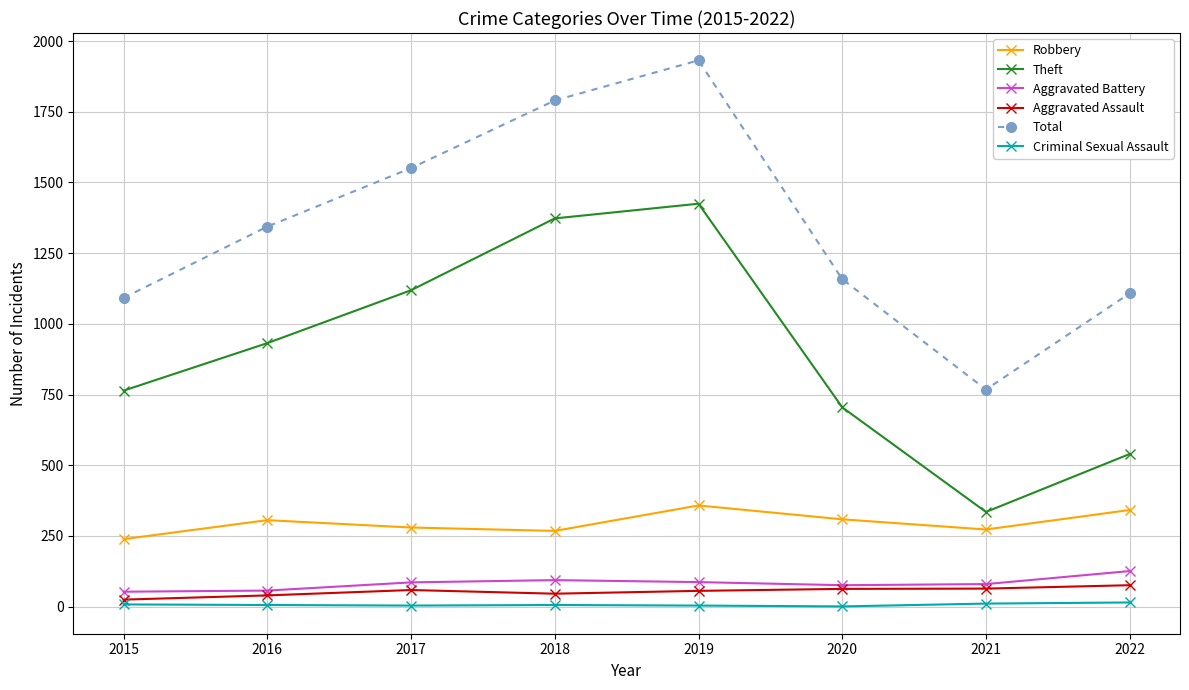

Rank the series by their maximum value, from lowest to highest.

Criminal Sexual Assault, Aggravated Assault, Aggravated Battery, Robbery, Theft, Total